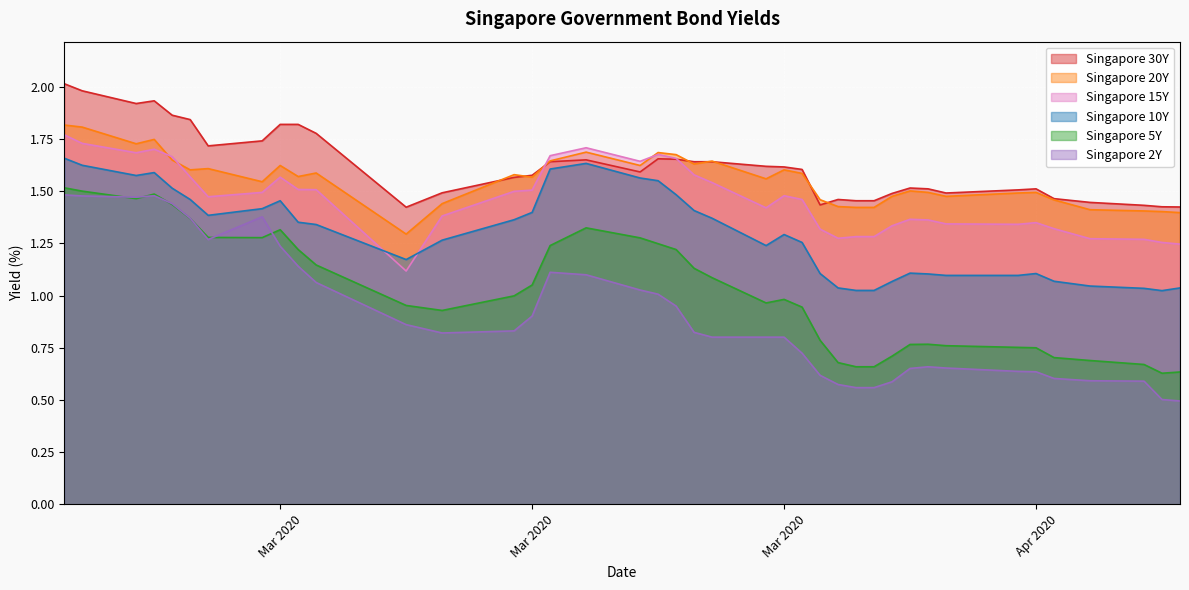

Between 2020-03-23 and 2020-04-02, which is larger?

2020-03-23